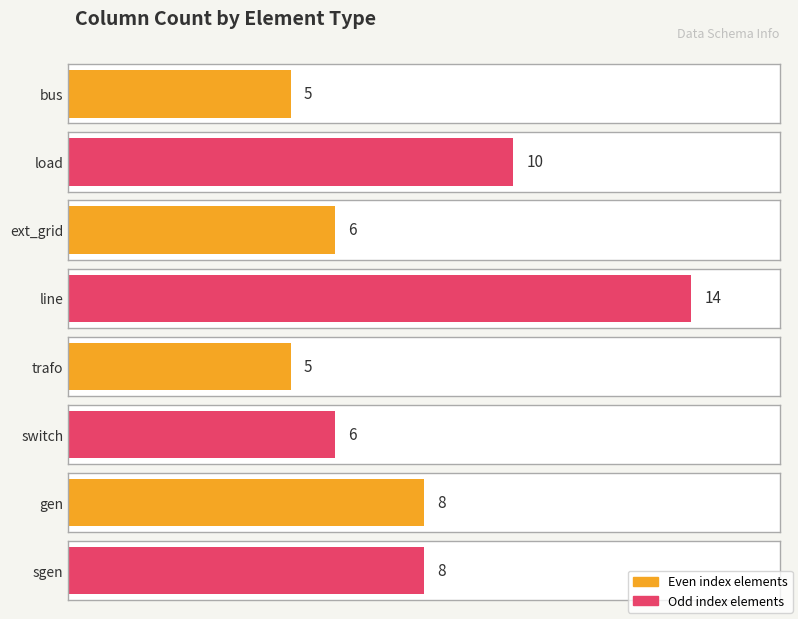

Reading right to left, list all the values displayed in this chart.

object=8	bool=8	float64=6	object=5	uint32=14	bool=6	float64=10	object=5